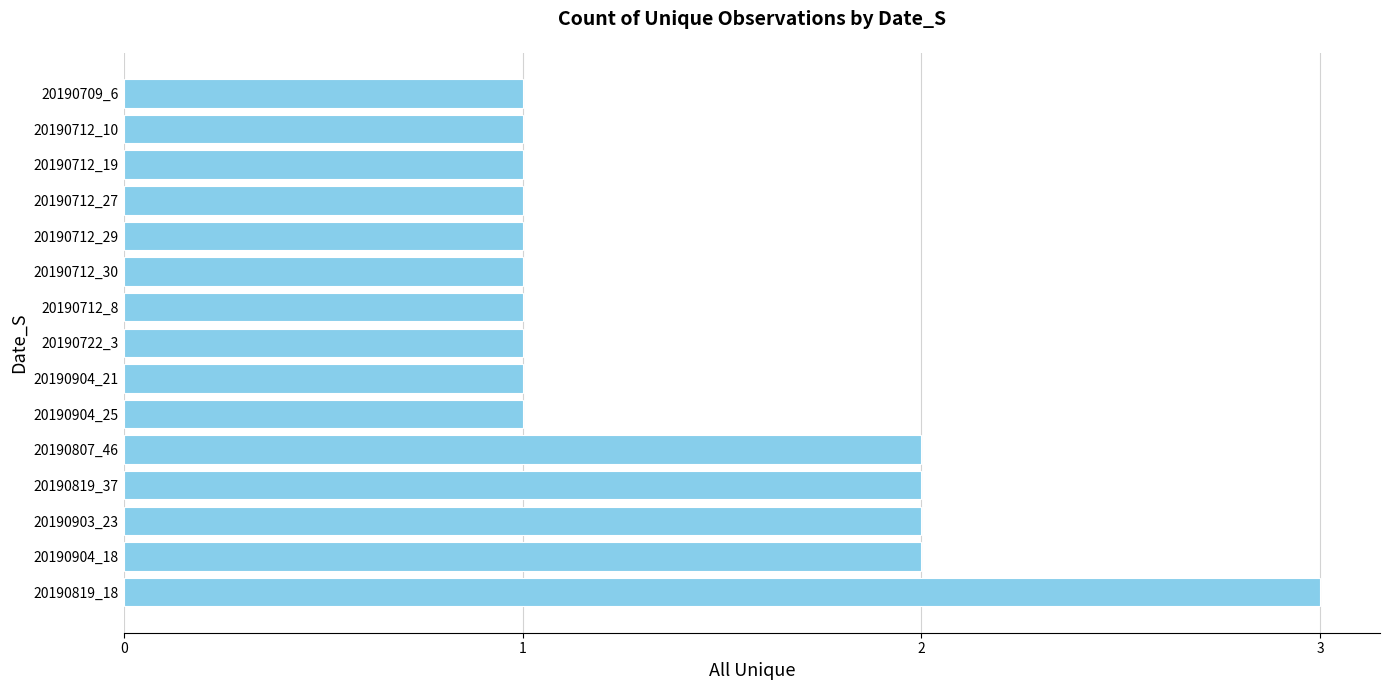

True or false: the data shows 5 at 20190819_18.

False